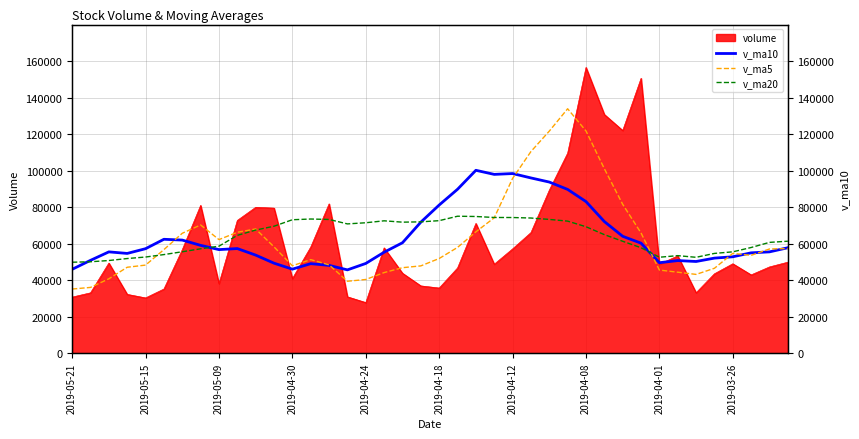

Count the number of categories in the chart.

40